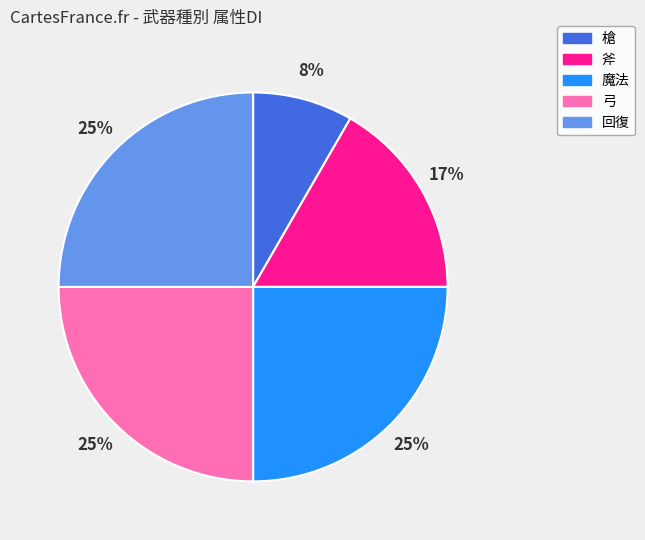

How many segments does this pie chart have?

5